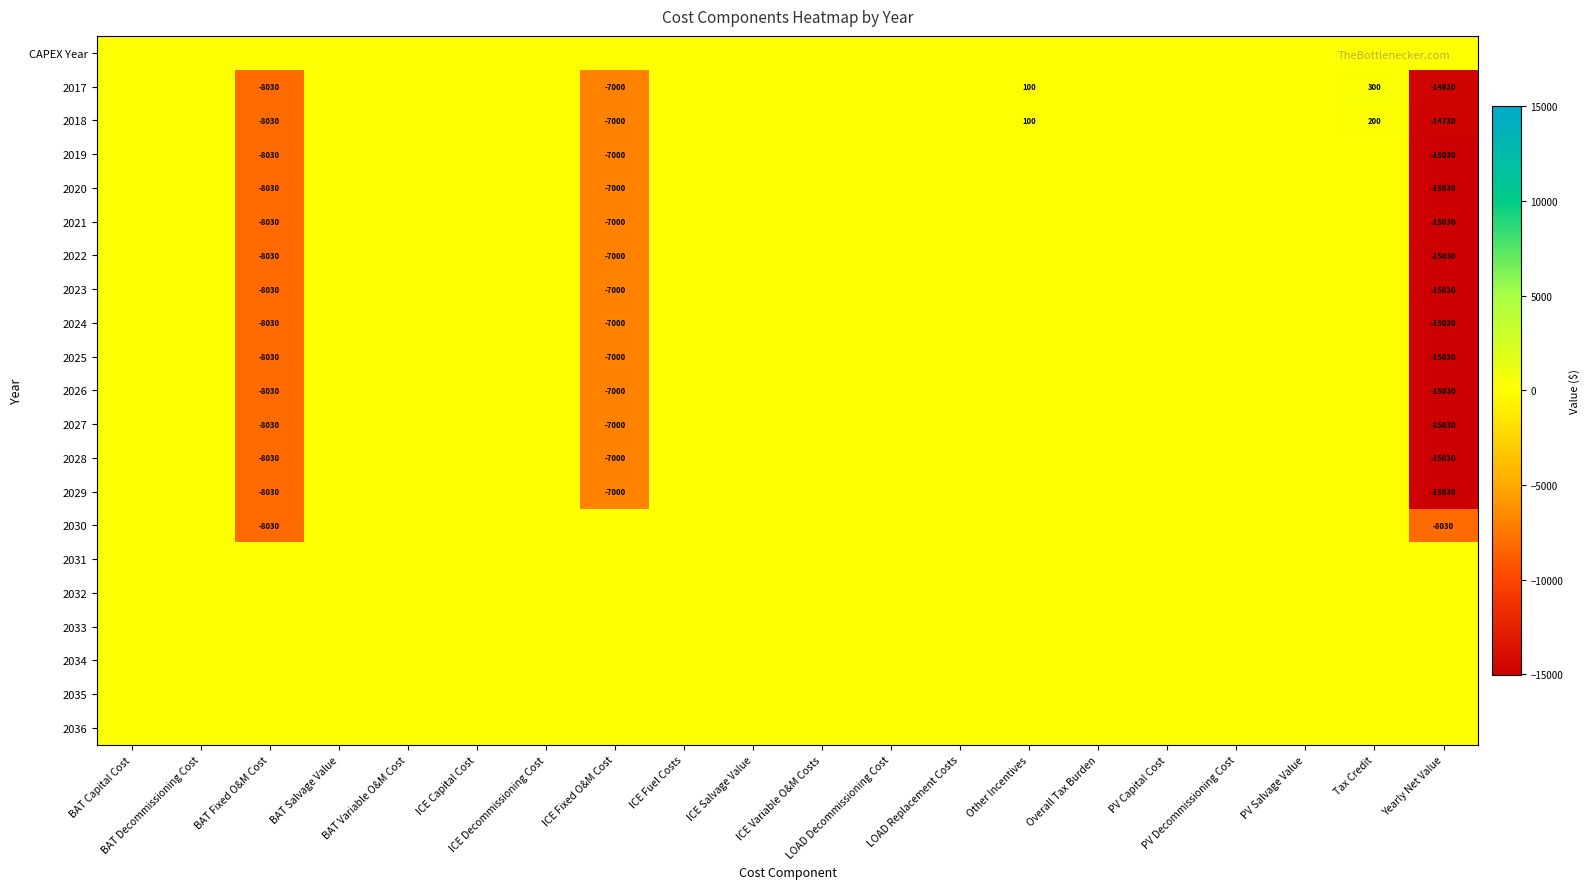

What is the spread (max minus min) of values at ICE Fixed O&M Cost?

7000